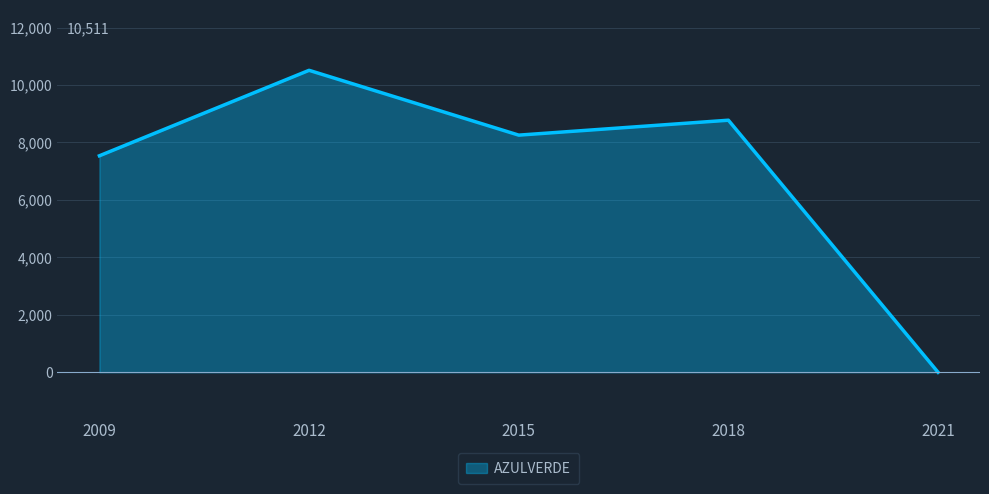

What is the maximum value shown in the chart?

10511